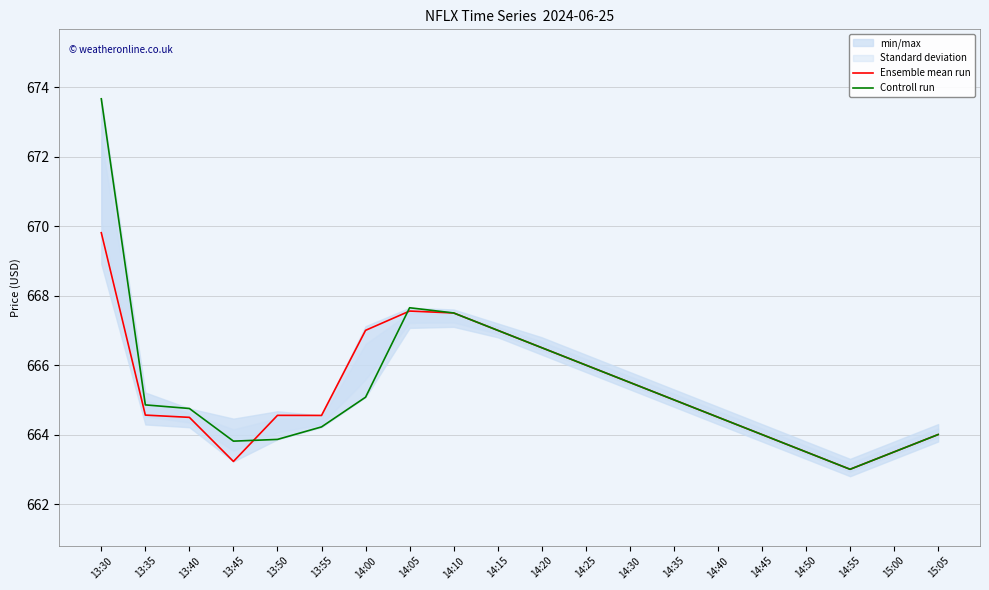

At how many categories does at least one series exceed 664?

14